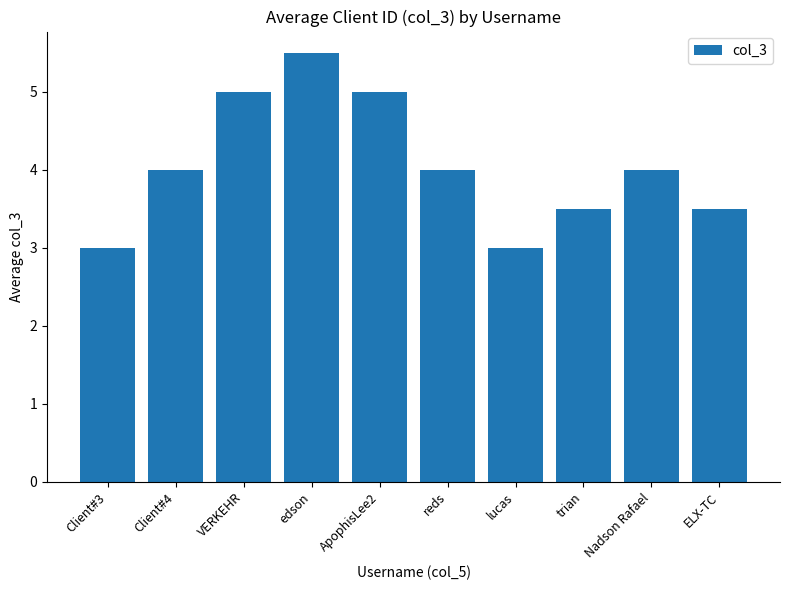

True or false: the data shows 5.0 at VERKEHR.

True